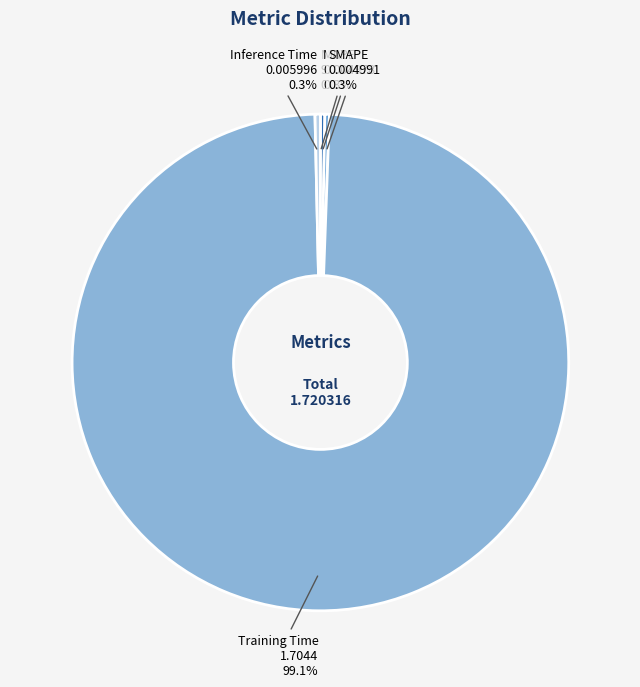

Which slice is the largest?

Training Time